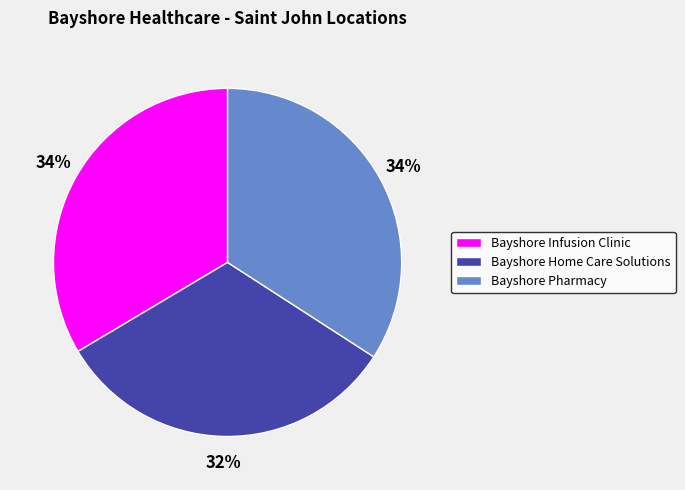

Combined, do Bayshore Infusion Clinic and Bayshore Home Care Solutions account for over 50%?

Yes